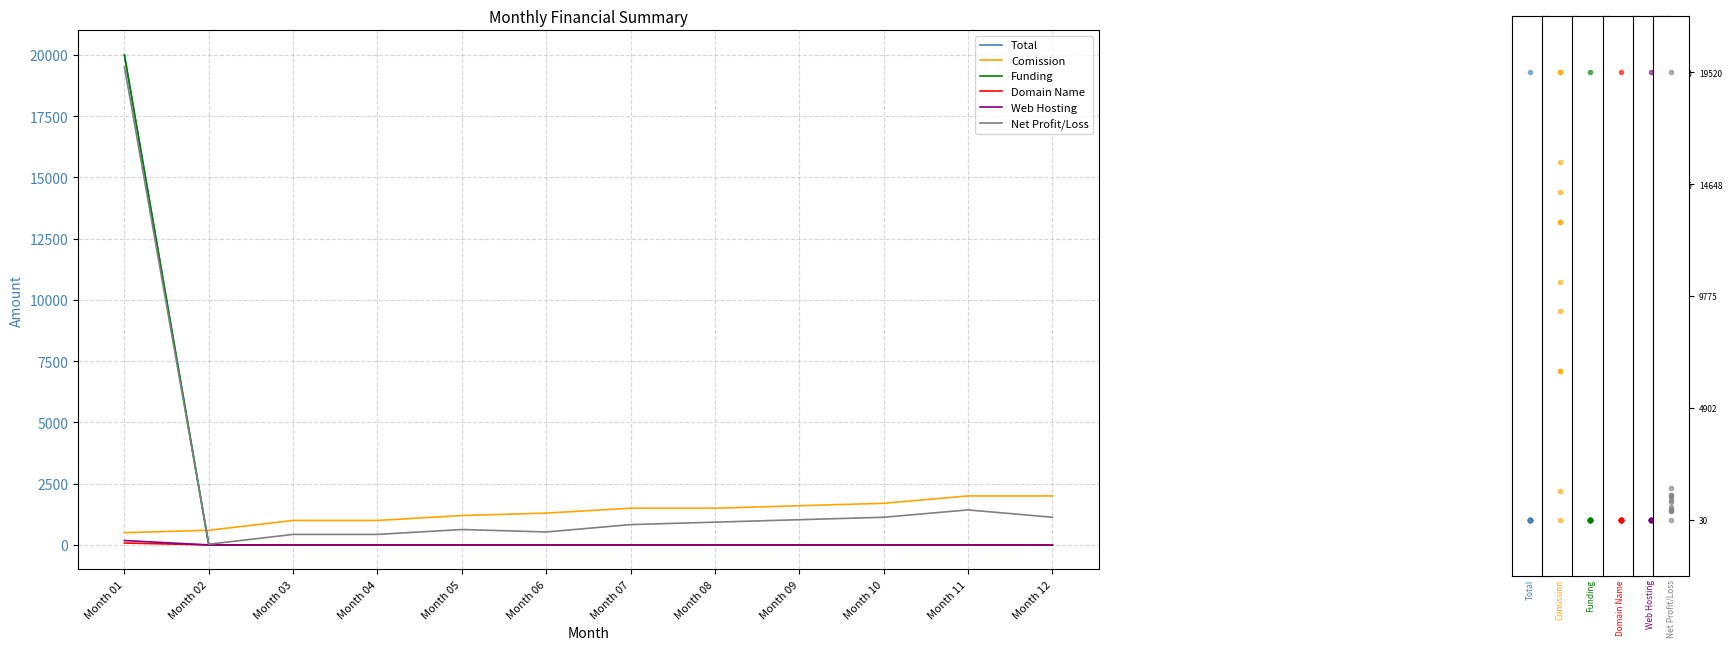

Is this an area chart (filled region under the line)?

No